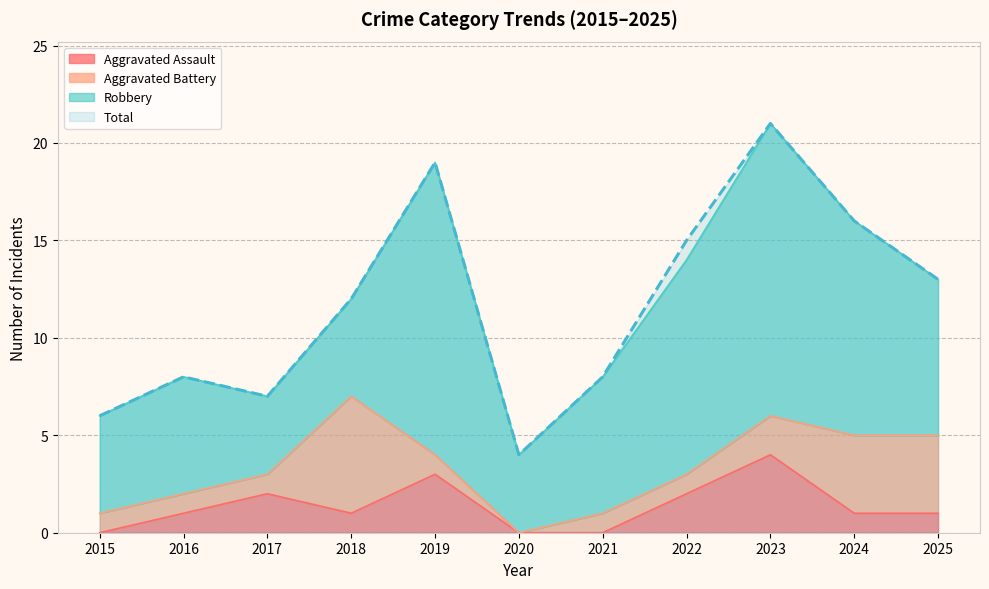

Which series has the widest spread of values?

Total